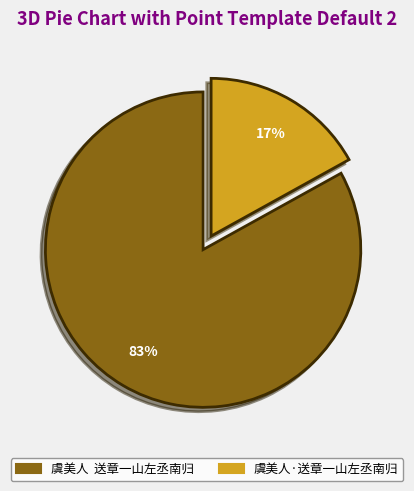

Between 虞美人·送章一山左丞南归 and 虞美人 送章一山左丞南归, which is larger?

虞美人 送章一山左丞南归